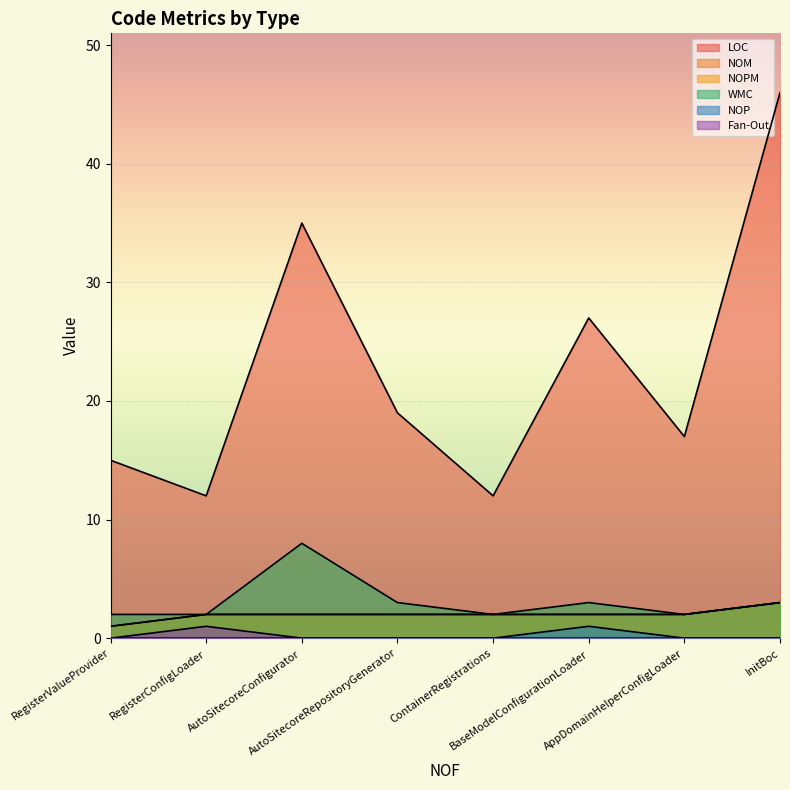

Is the value of WMC at ContainerRegistrations greater than the value of Fan-Out at RegisterValueProvider?

Yes